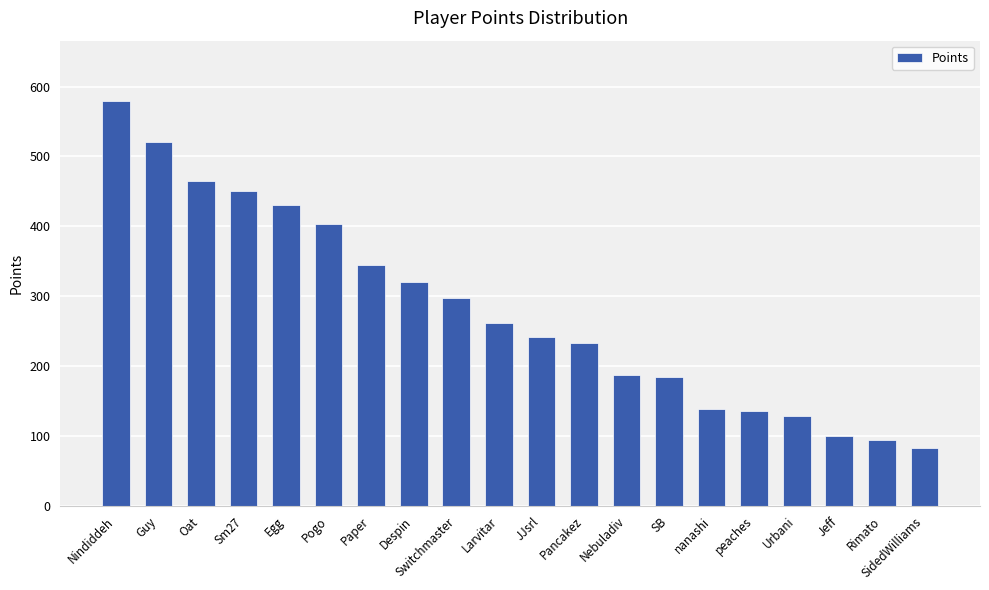

What is the ratio of the value at SB to the value at Despin?

0.6